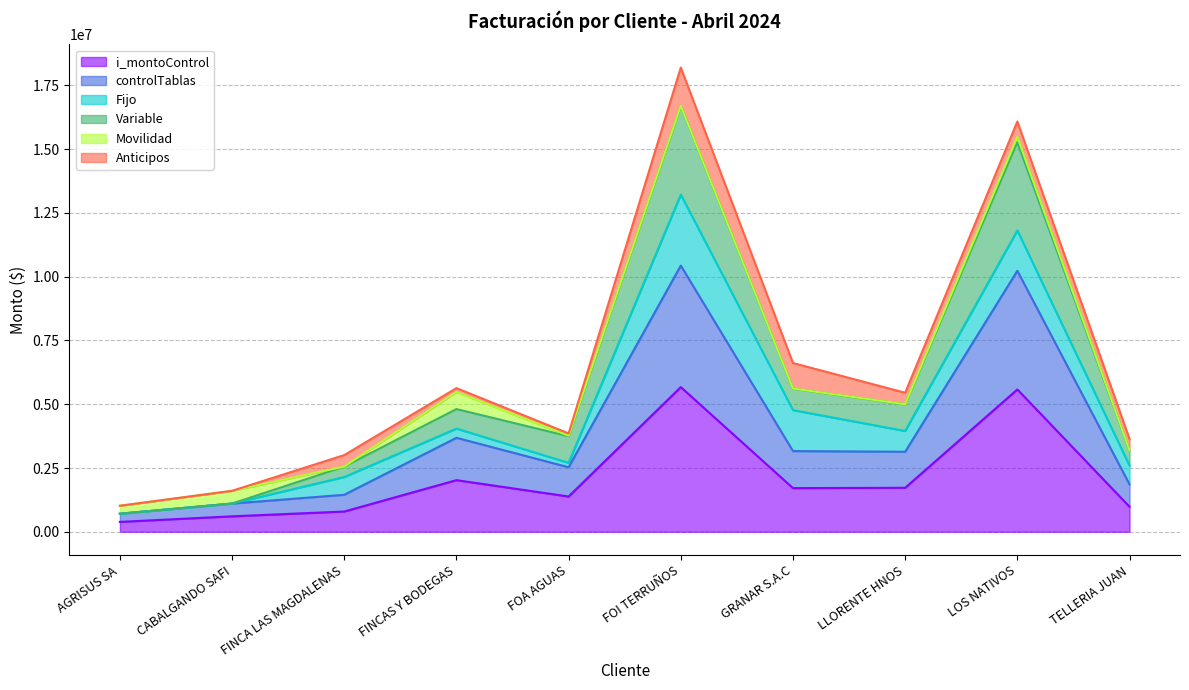

What is the highest value of the i_montoControl series?

5672456.0